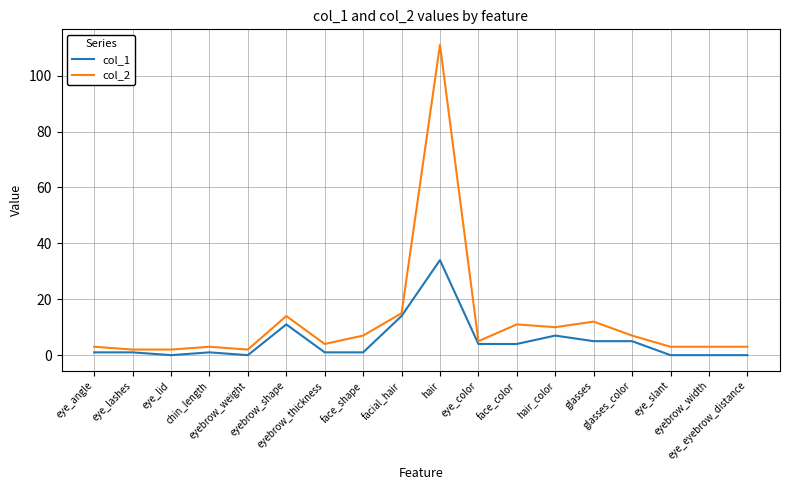

Which series has the largest range (max minus min)?

col_2